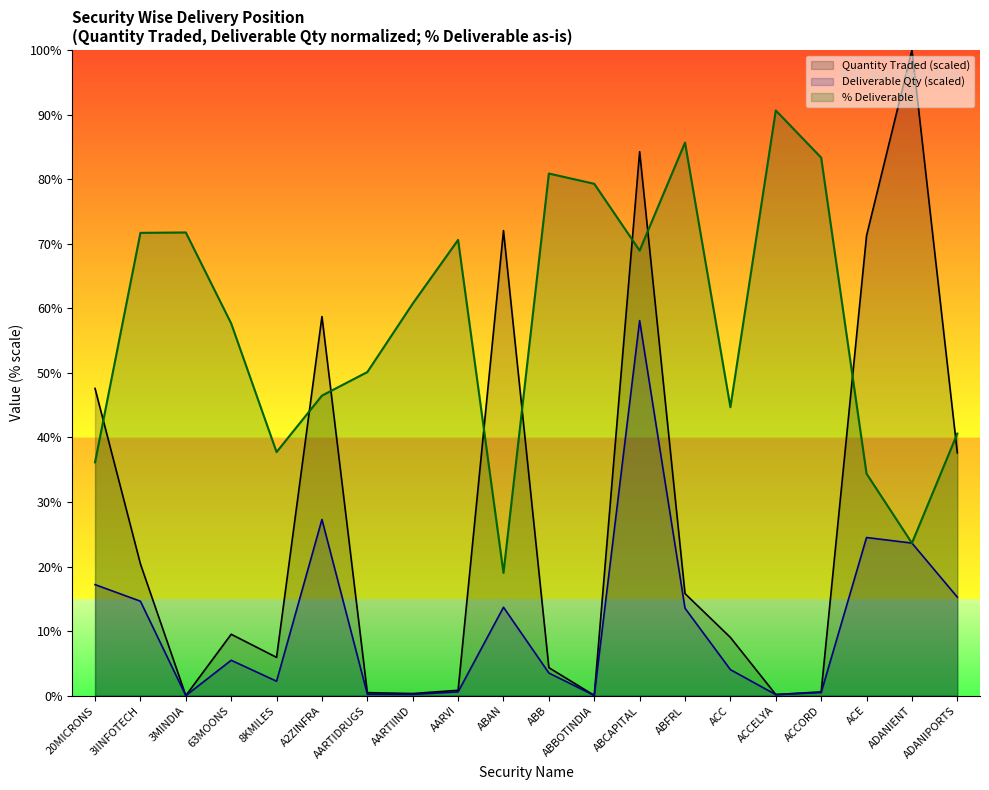

Where is the first local maximum for Deliverable Quantity?

63MOONS